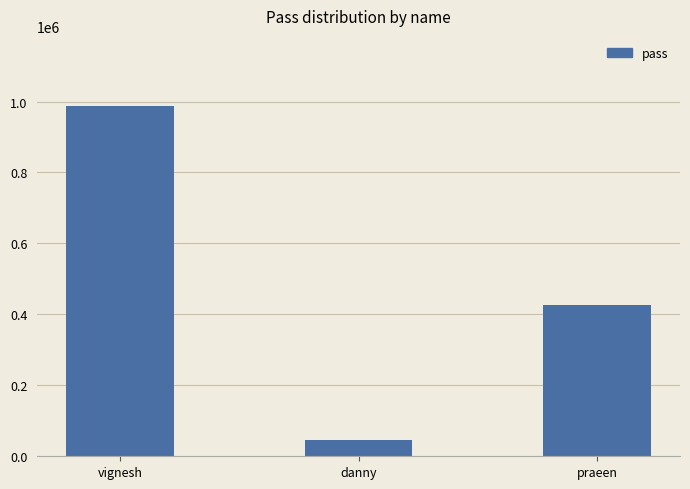

List the labels in order of value, largest first.

vignesh, praeen, danny